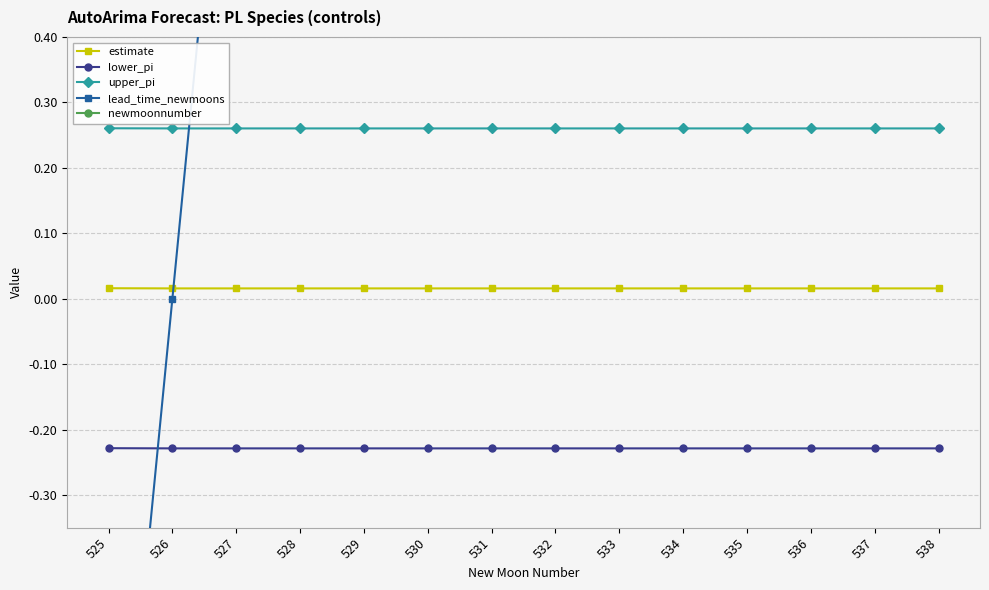

List the labels in order of newmoonnumber value, smallest first.

525, 526, 527, 528, 529, 530, 531, 532, 533, 534, 535, 536, 537, 538